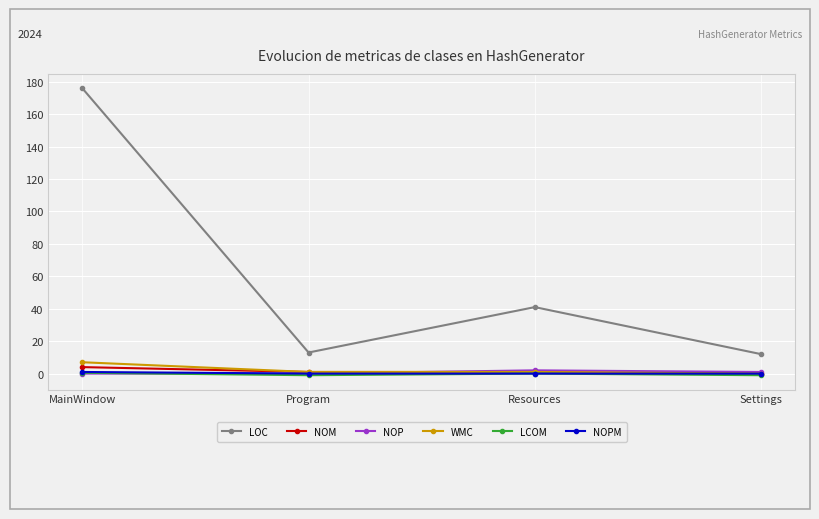

The NOPM series shows 0.0 at Settings. True or false?

True